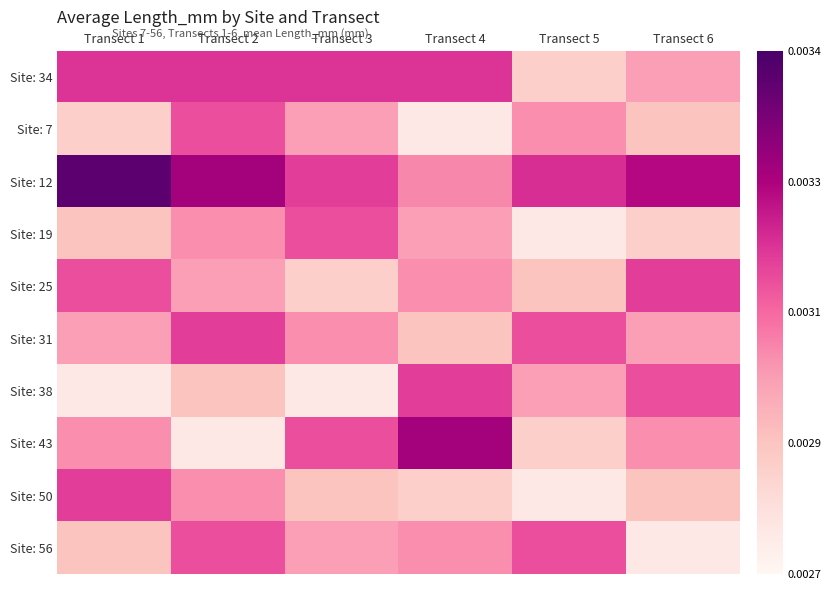

At how many categories does at least one series exceed 0?

6